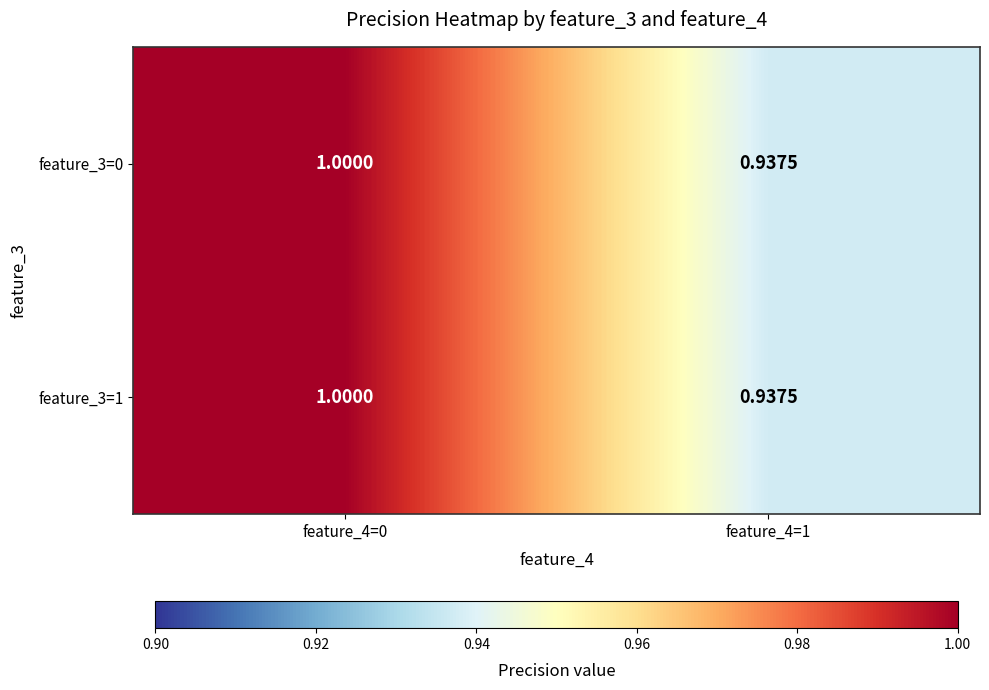

Reading right to left, extract all data points from this chart.

feature_3=0: feature_4=1=0.9	feature_4=0=1.0
feature_3=1: feature_4=1=0.9	feature_4=0=1.0